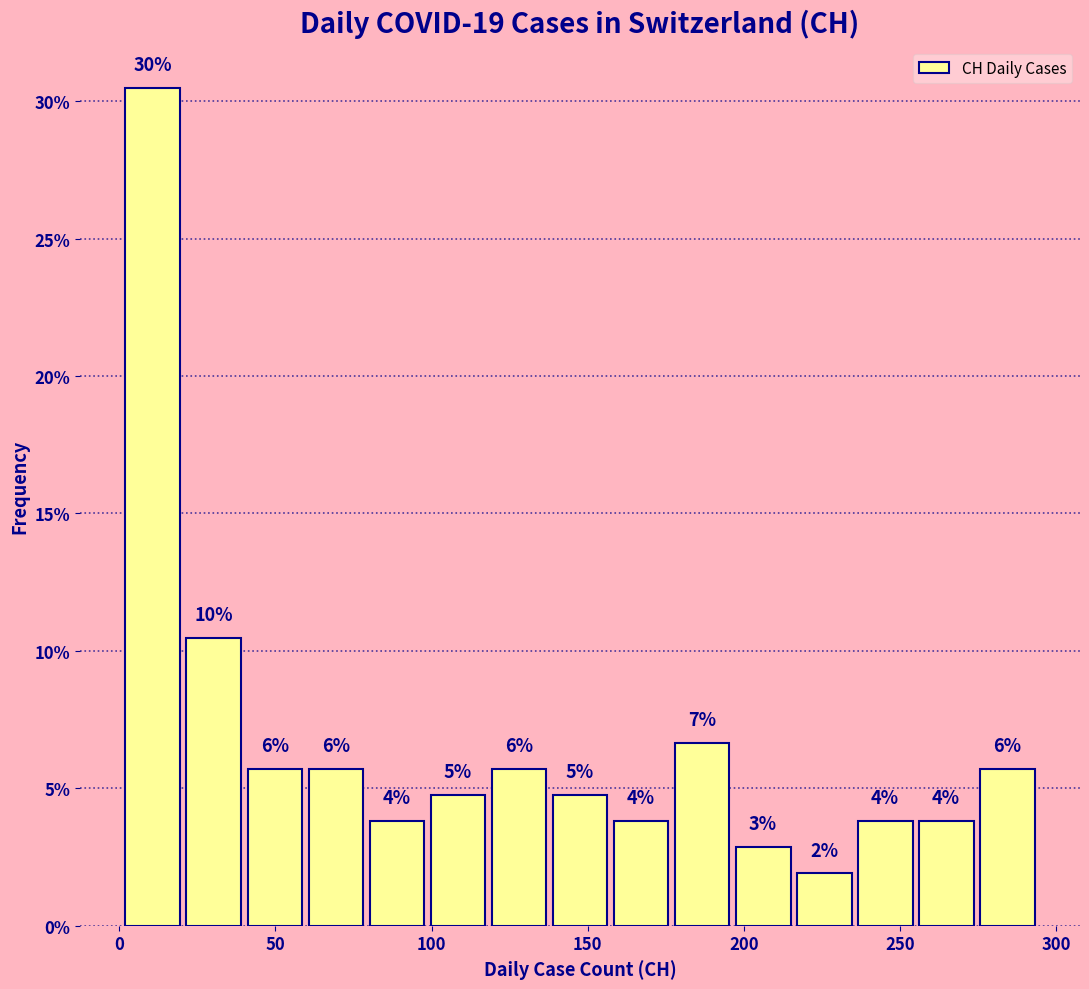

Read against the x-axis, roughly where is the centre of the tallest bar?

10